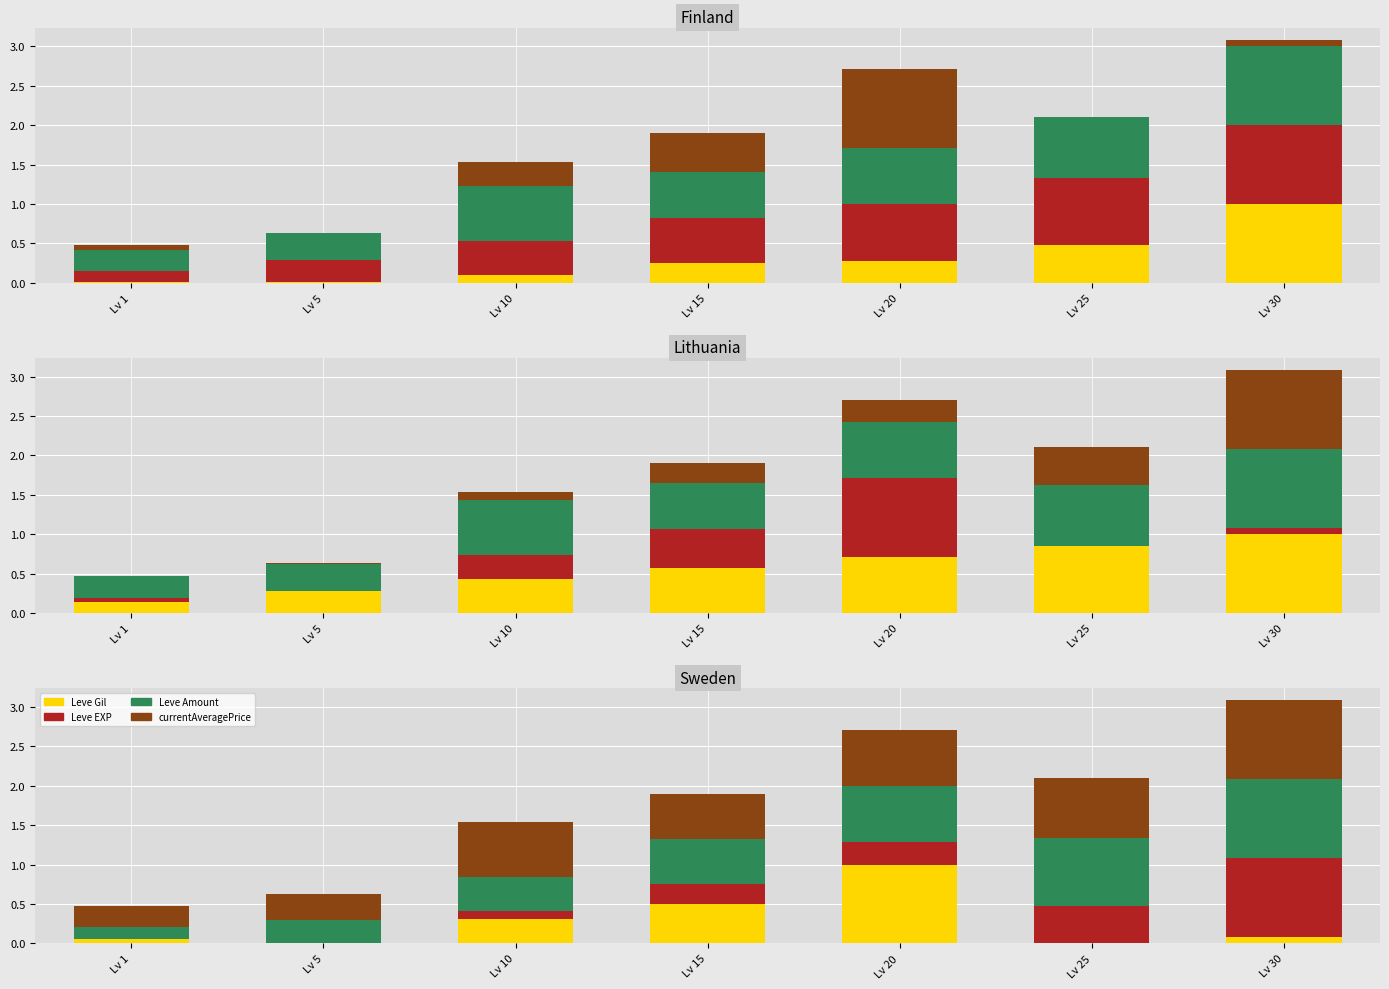

Where is currentAveragePrice nearest to the value 0?

Lv 1